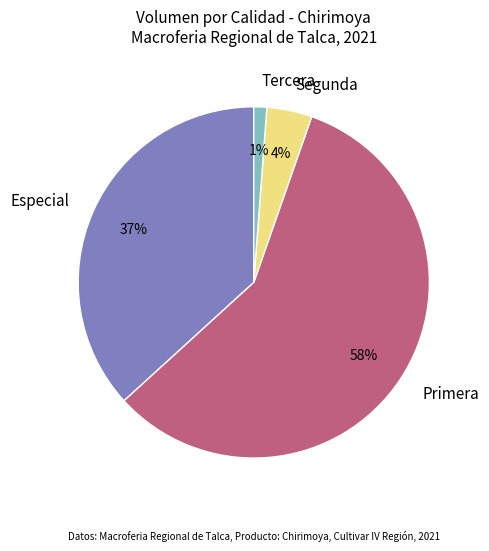

Rank the categories by value from lowest to highest.

Tercera, Segunda, Especial, Primera